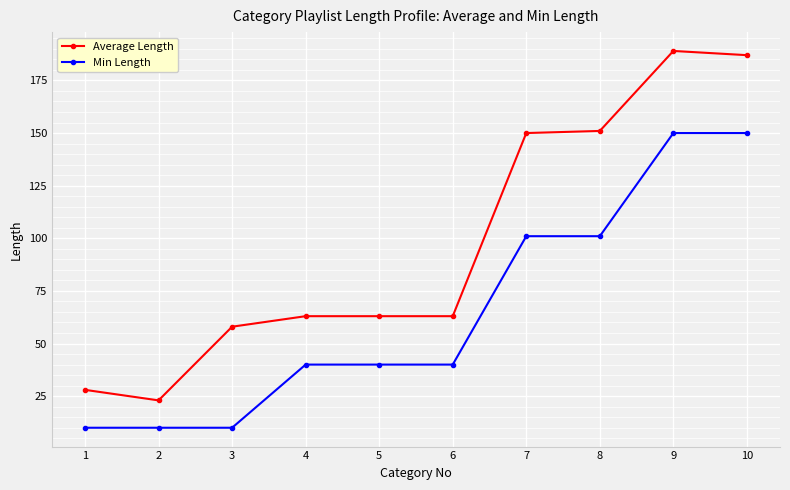

True or false: Min Length and Average Length intersect in this chart.

False